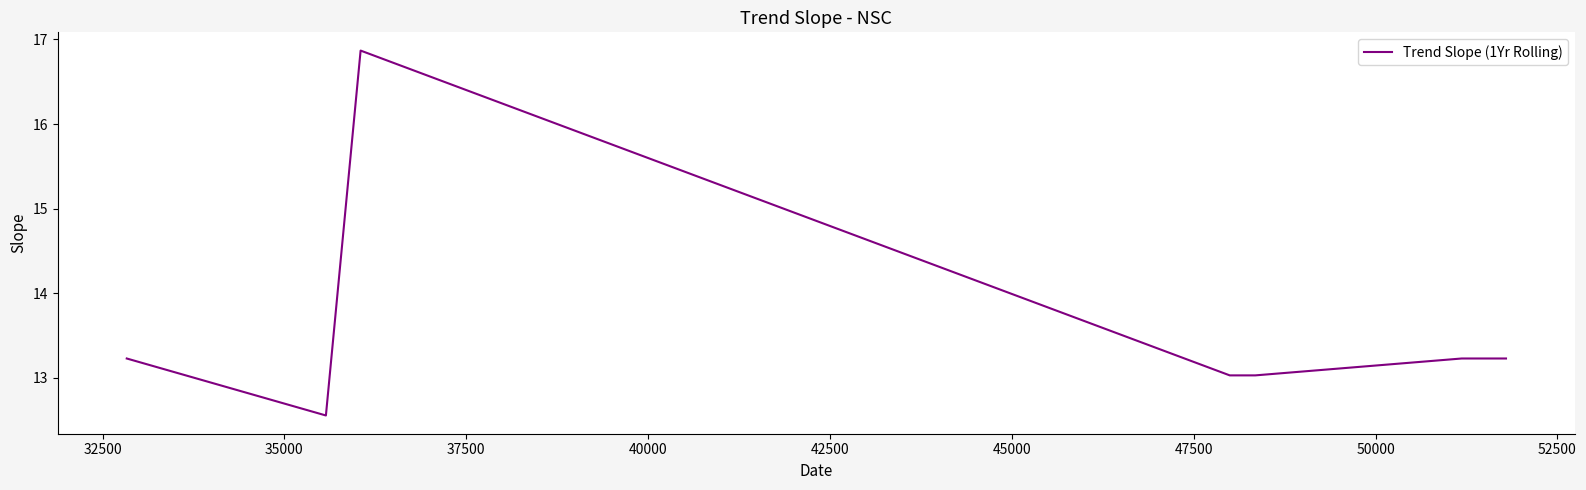

What is the difference between the maximum and minimum values?

4.3